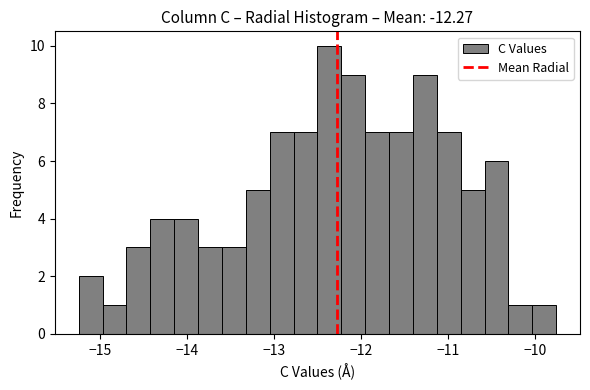

Read against the x-axis, roughly where is the centre of the tallest bar?

-12.4